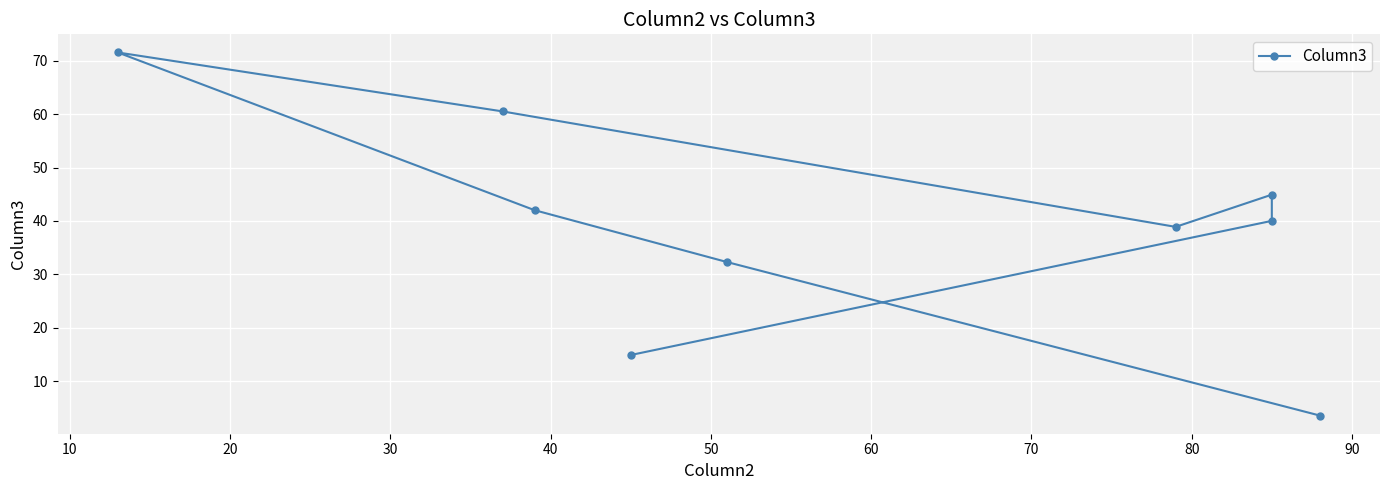

What is the maximum value shown in the chart?

71.5